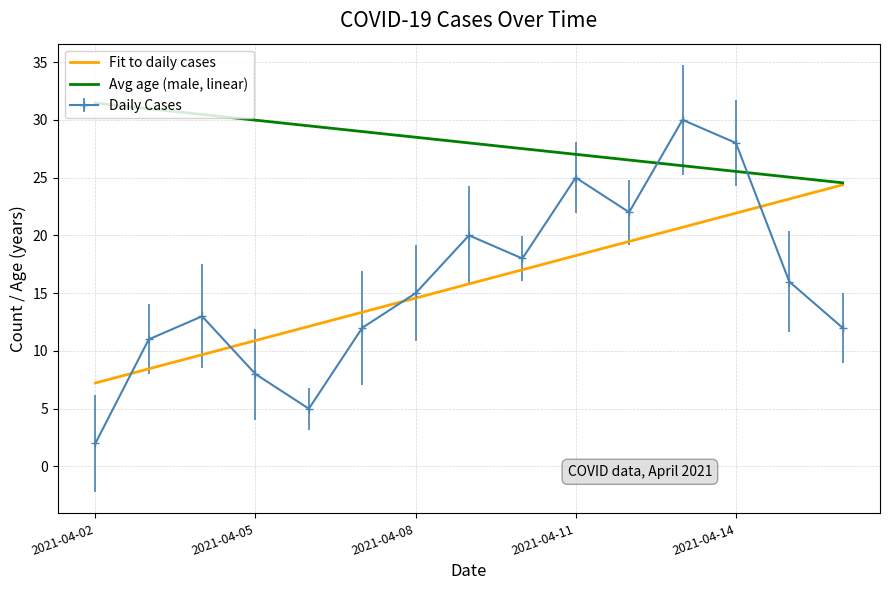

True or false: Daily Cases and Avg age (male, linear) cross at least once.

True